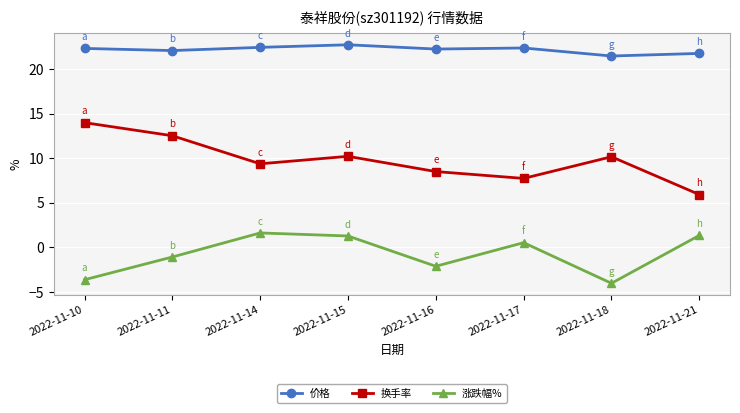

How many lines are shown in the chart?

3